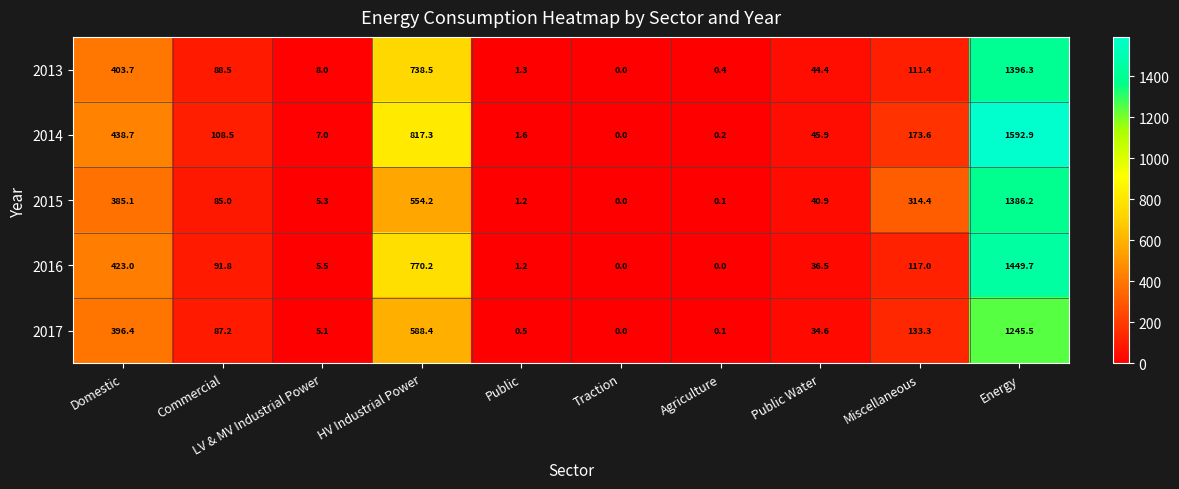

What is the total value across all series at Public?

5.8